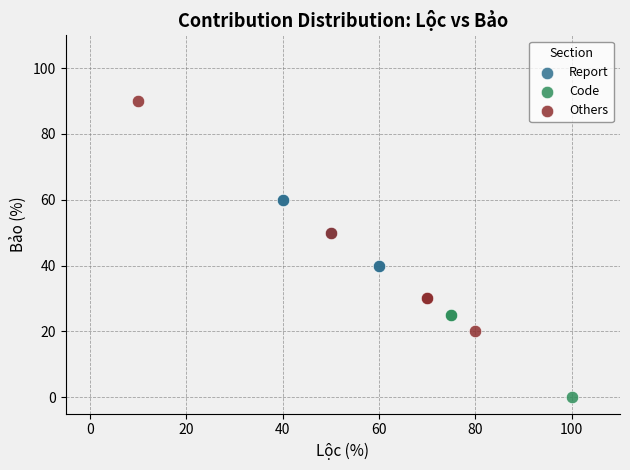

What are all the series names shown in the legend?

Report, Code, Others